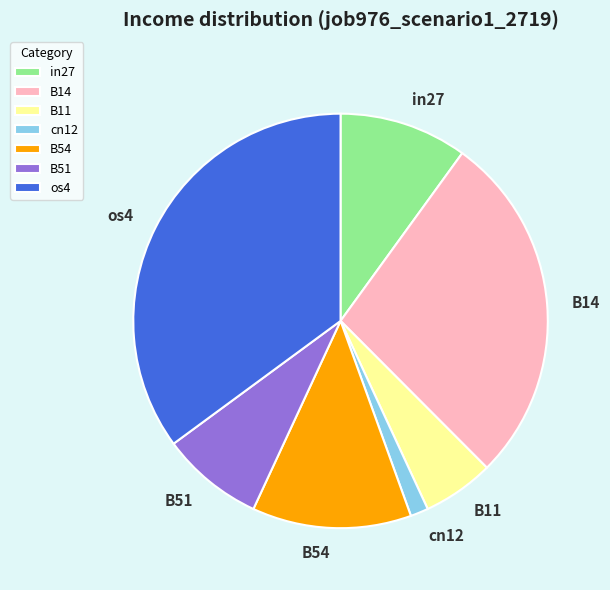

Between B51 and cn12, which is larger?

B51